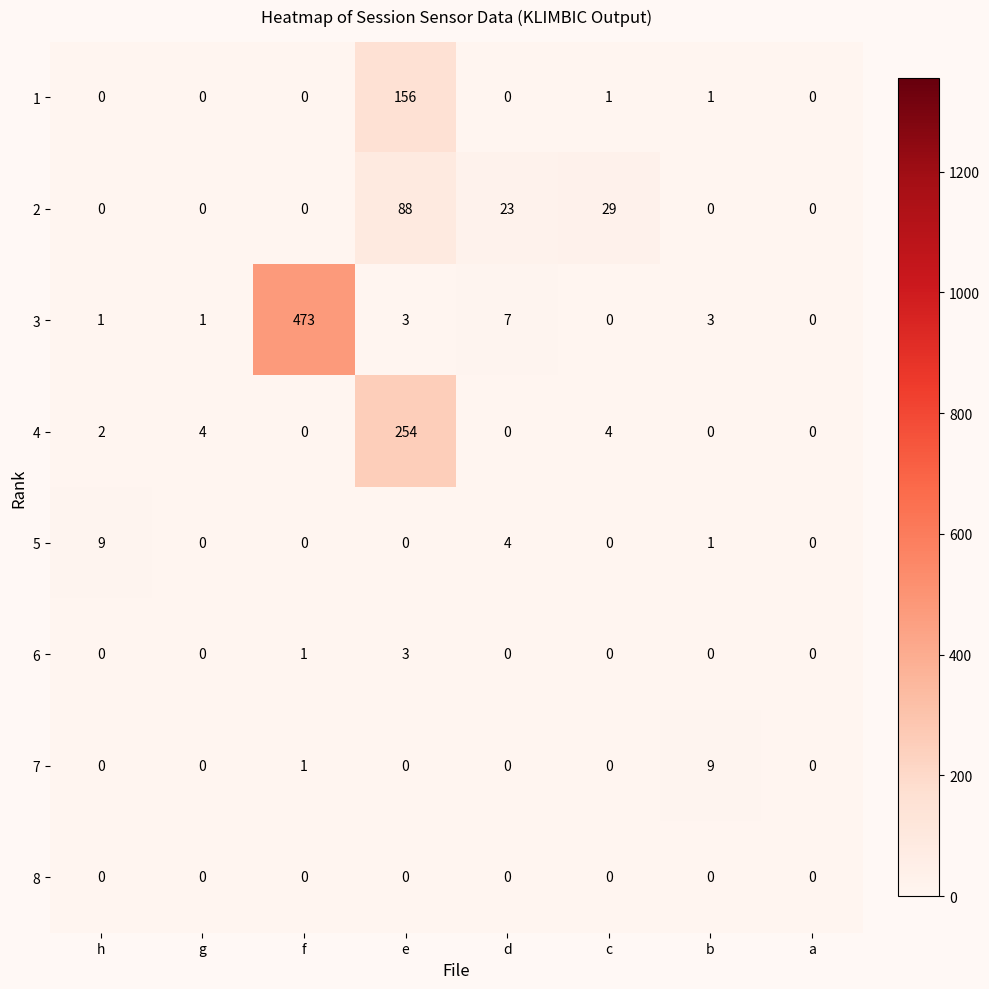

What is the maximum value shown in the chart?

473